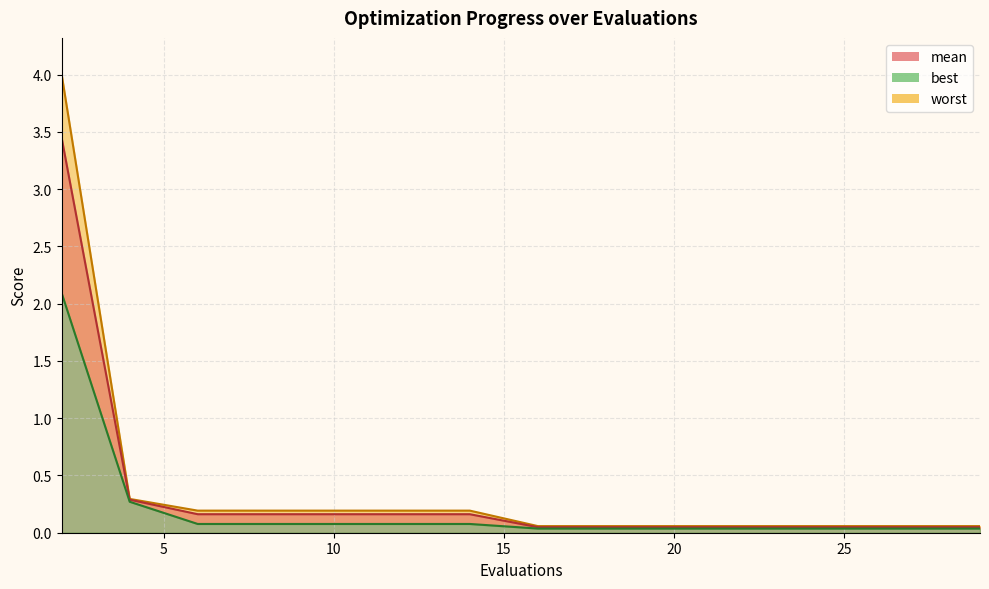

At which category is the sum across all series the highest?

2